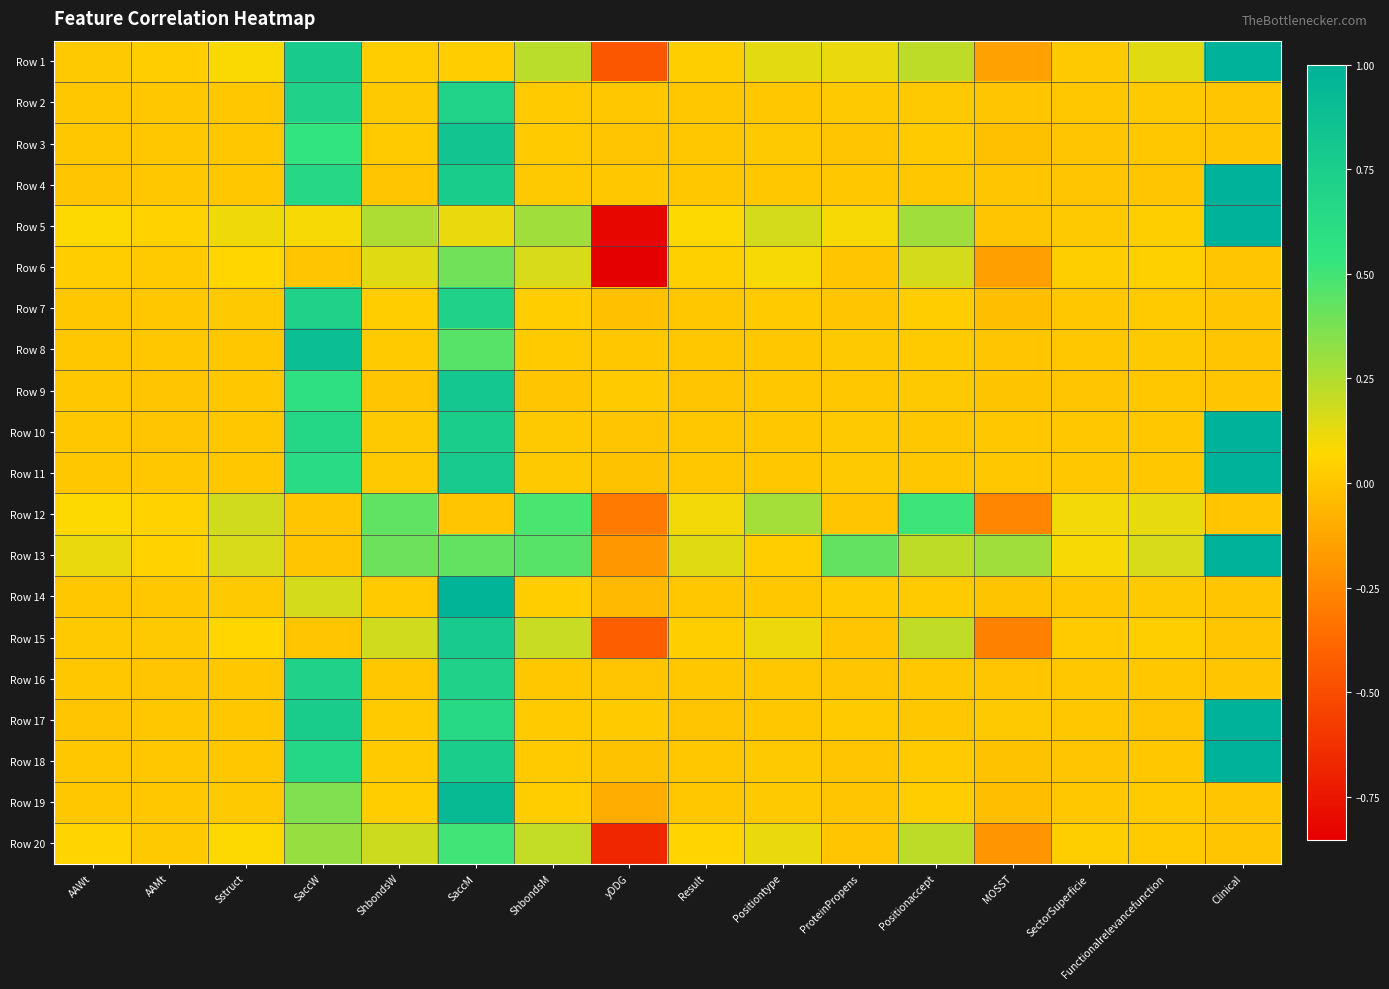

Reading left to right, what are all the values shown in this chart?

Row 1: AAWt=0.0	AAMt=0.0	Sstruct=0.1	SaccW=0.8	ShbondsW=0.0	SaccM=0.0	ShbondsM=0.2	yDDG=-0.5	Result=0.0	Positiontype=0.1	ProteinPropens=0.1	Positionaccept=0.2	MOSST=-0.1	SectorSuperficie=0.0	Functionalrelevancefunction=0.1	Clinical=1.0
Row 2: AAWt=0.0	AAMt=0.0	Sstruct=0.0	SaccW=0.7	ShbondsW=0.0	SaccM=0.7	ShbondsM=0.0	yDDG=0.0	Result=0.0	Positiontype=0.0	ProteinPropens=0.0	Positionaccept=0.0	MOSST=0.0	SectorSuperficie=0.0	Functionalrelevancefunction=0.0	Clinical=0.0
Row 3: AAWt=0.0	AAMt=0.0	Sstruct=0.0	SaccW=0.5	ShbondsW=0.0	SaccM=0.8	ShbondsM=0.0	yDDG=0.0	Result=0.0	Positiontype=0.0	ProteinPropens=0.0	Positionaccept=0.0	MOSST=-0.0	SectorSuperficie=0.0	Functionalrelevancefunction=0.0	Clinical=0.0
Row 4: AAWt=0.0	AAMt=0.0	Sstruct=0.0	SaccW=0.6	ShbondsW=0.0	SaccM=0.8	ShbondsM=0.0	yDDG=0.0	Result=0.0	Positiontype=0.0	ProteinPropens=0.0	Positionaccept=0.0	MOSST=-0.0	SectorSuperficie=0.0	Functionalrelevancefunction=0.0	Clinical=1.0
Row 5: AAWt=0.1	AAMt=0.0	Sstruct=0.1	SaccW=0.1	ShbondsW=0.3	SaccM=0.1	ShbondsM=0.3	yDDG=-0.8	Result=0.1	Positiontype=0.2	ProteinPropens=0.1	Positionaccept=0.3	MOSST=0.0	SectorSuperficie=0.0	Functionalrelevancefunction=0.0	Clinical=1.0
Row 6: AAWt=0.0	AAMt=0.0	Sstruct=0.1	SaccW=0.0	ShbondsW=0.1	SaccM=0.4	ShbondsM=0.2	yDDG=-0.9	Result=0.0	Positiontype=0.1	ProteinPropens=0.0	Positionaccept=0.2	MOSST=-0.2	SectorSuperficie=0.0	Functionalrelevancefunction=0.0	Clinical=0.0
Row 7: AAWt=0.0	AAMt=0.0	Sstruct=0.0	SaccW=0.7	ShbondsW=0.0	SaccM=0.7	ShbondsM=0.0	yDDG=-0.0	Result=0.0	Positiontype=0.0	ProteinPropens=0.0	Positionaccept=0.0	MOSST=-0.0	SectorSuperficie=0.0	Functionalrelevancefunction=0.0	Clinical=0.0
Row 8: AAWt=0.0	AAMt=0.0	Sstruct=0.0	SaccW=0.9	ShbondsW=0.0	SaccM=0.5	ShbondsM=0.0	yDDG=0.0	Result=0.0	Positiontype=0.0	ProteinPropens=0.0	Positionaccept=0.0	MOSST=-0.0	SectorSuperficie=0.0	Functionalrelevancefunction=0.0	Clinical=0.0
Row 9: AAWt=0.0	AAMt=0.0	Sstruct=0.0	SaccW=0.6	ShbondsW=0.0	SaccM=0.8	ShbondsM=0.0	yDDG=0.0	Result=0.0	Positiontype=0.0	ProteinPropens=0.0	Positionaccept=0.0	MOSST=-0.0	SectorSuperficie=0.0	Functionalrelevancefunction=0.0	Clinical=0.0
Row 10: AAWt=0.0	AAMt=0.0	Sstruct=0.0	SaccW=0.7	ShbondsW=0.0	SaccM=0.7	ShbondsM=0.0	yDDG=0.0	Result=0.0	Positiontype=0.0	ProteinPropens=0.0	Positionaccept=0.0	MOSST=0.0	SectorSuperficie=0.0	Functionalrelevancefunction=0.0	Clinical=1.0
Row 11: AAWt=0.0	AAMt=0.0	Sstruct=0.0	SaccW=0.6	ShbondsW=0.0	SaccM=0.8	ShbondsM=0.0	yDDG=-0.0	Result=0.0	Positiontype=0.0	ProteinPropens=0.0	Positionaccept=0.0	MOSST=0.0	SectorSuperficie=0.0	Functionalrelevancefunction=0.0	Clinical=1.0
Row 12: AAWt=0.1	AAMt=0.1	Sstruct=0.2	SaccW=0.0	ShbondsW=0.4	SaccM=0.0	ShbondsM=0.5	yDDG=-0.3	Result=0.1	Positiontype=0.3	ProteinPropens=0.0	Positionaccept=0.5	MOSST=-0.3	SectorSuperficie=0.1	Functionalrelevancefunction=0.1	Clinical=0.0
Row 13: AAWt=0.1	AAMt=0.0	Sstruct=0.2	SaccW=0.0	ShbondsW=0.4	SaccM=0.4	ShbondsM=0.5	yDDG=-0.2	Result=0.1	Positiontype=0.0	ProteinPropens=0.4	Positionaccept=0.2	MOSST=0.3	SectorSuperficie=0.1	Functionalrelevancefunction=0.2	Clinical=1.0
Row 14: AAWt=0.0	AAMt=0.0	Sstruct=0.0	SaccW=0.2	ShbondsW=0.0	SaccM=1.0	ShbondsM=0.0	yDDG=-0.1	Result=0.0	Positiontype=0.0	ProteinPropens=0.0	Positionaccept=0.0	MOSST=-0.0	SectorSuperficie=0.0	Functionalrelevancefunction=0.0	Clinical=0.0
Row 15: AAWt=0.0	AAMt=0.0	Sstruct=0.1	SaccW=0.0	ShbondsW=0.2	SaccM=0.8	ShbondsM=0.2	yDDG=-0.4	Result=0.0	Positiontype=0.1	ProteinPropens=0.0	Positionaccept=0.2	MOSST=-0.3	SectorSuperficie=0.0	Functionalrelevancefunction=0.0	Clinical=0.0
Row 16: AAWt=0.0	AAMt=0.0	Sstruct=0.0	SaccW=0.7	ShbondsW=0.0	SaccM=0.7	ShbondsM=0.0	yDDG=-0.0	Result=0.0	Positiontype=0.0	ProteinPropens=0.0	Positionaccept=0.0	MOSST=-0.0	SectorSuperficie=0.0	Functionalrelevancefunction=0.0	Clinical=0.0
Row 17: AAWt=0.0	AAMt=0.0	Sstruct=0.0	SaccW=0.8	ShbondsW=0.0	SaccM=0.6	ShbondsM=0.0	yDDG=0.0	Result=0.0	Positiontype=0.0	ProteinPropens=0.0	Positionaccept=0.0	MOSST=0.0	SectorSuperficie=0.0	Functionalrelevancefunction=0.0	Clinical=1.0
Row 18: AAWt=0.0	AAMt=0.0	Sstruct=0.0	SaccW=0.7	ShbondsW=0.0	SaccM=0.7	ShbondsM=0.0	yDDG=-0.0	Result=0.0	Positiontype=0.0	ProteinPropens=0.0	Positionaccept=0.0	MOSST=-0.0	SectorSuperficie=0.0	Functionalrelevancefunction=0.0	Clinical=1.0
Row 19: AAWt=0.0	AAMt=0.0	Sstruct=0.0	SaccW=0.4	ShbondsW=0.0	SaccM=0.9	ShbondsM=0.0	yDDG=-0.1	Result=0.0	Positiontype=0.0	ProteinPropens=0.0	Positionaccept=0.0	MOSST=-0.0	SectorSuperficie=0.0	Functionalrelevancefunction=0.0	Clinical=0.0
Row 20: AAWt=0.1	AAMt=0.0	Sstruct=0.1	SaccW=0.3	ShbondsW=0.2	SaccM=0.5	ShbondsM=0.2	yDDG=-0.7	Result=0.1	Positiontype=0.1	ProteinPropens=0.0	Positionaccept=0.2	MOSST=-0.2	SectorSuperficie=0.0	Functionalrelevancefunction=0.0	Clinical=0.0